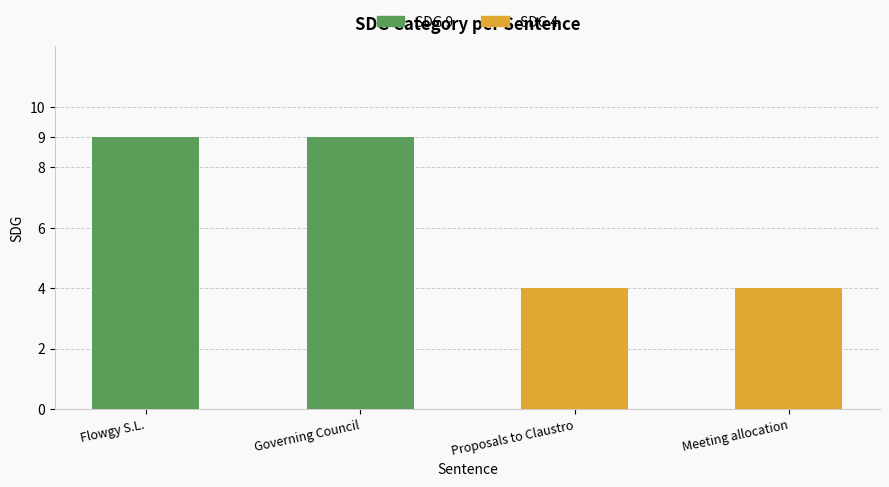

Rank the series by their maximum value, from highest to lowest.

SDG 9, SDG 4